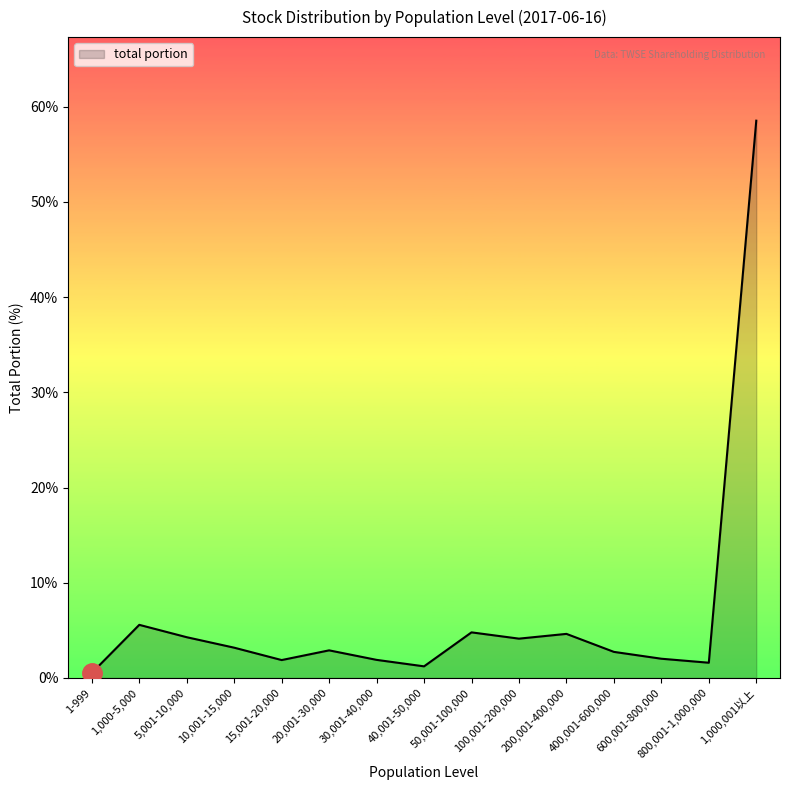

Approximately how many times larger is the value at 15,001-20,000 compared to 600,001-800,000?

0.9